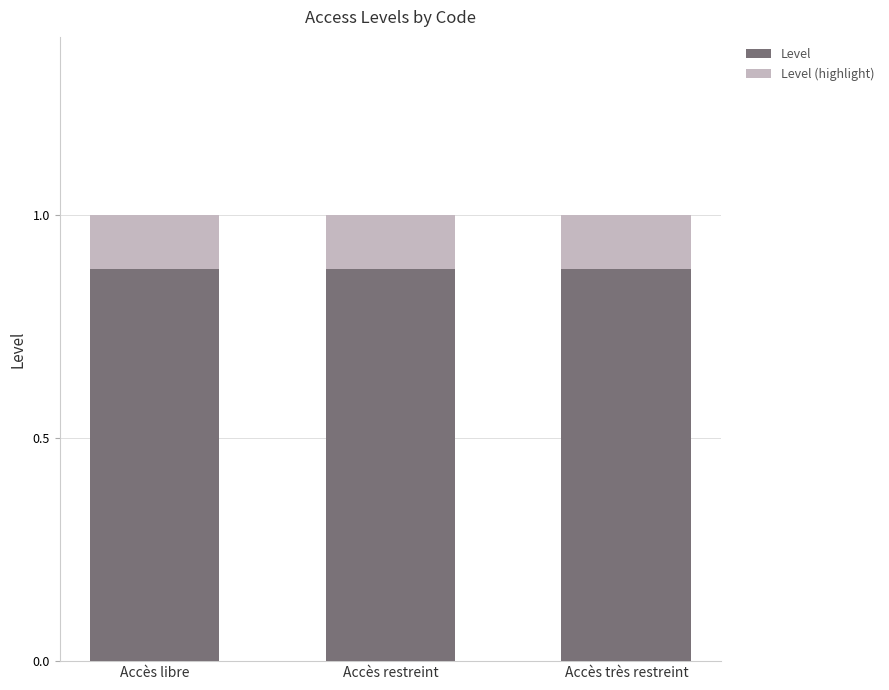

Which series changed the most between Accès libre and Accès très restreint?

Level